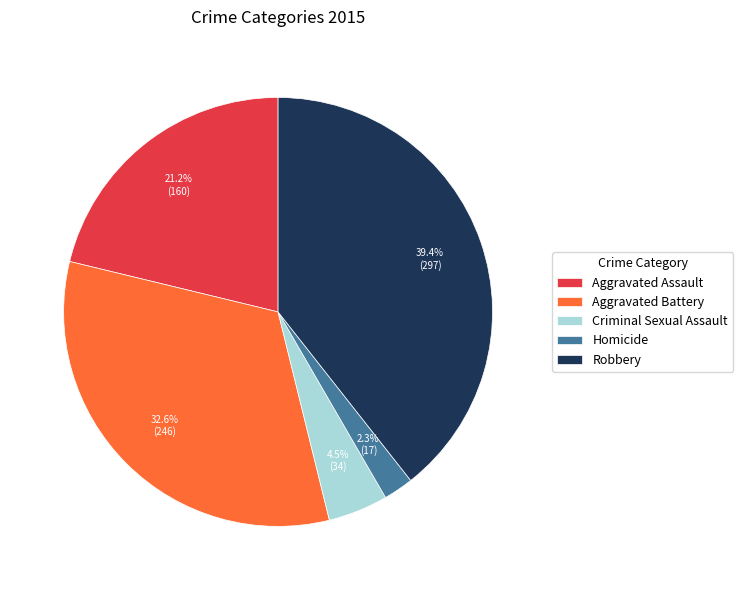

True or false: Homicide accounts for 2% of the total.

True